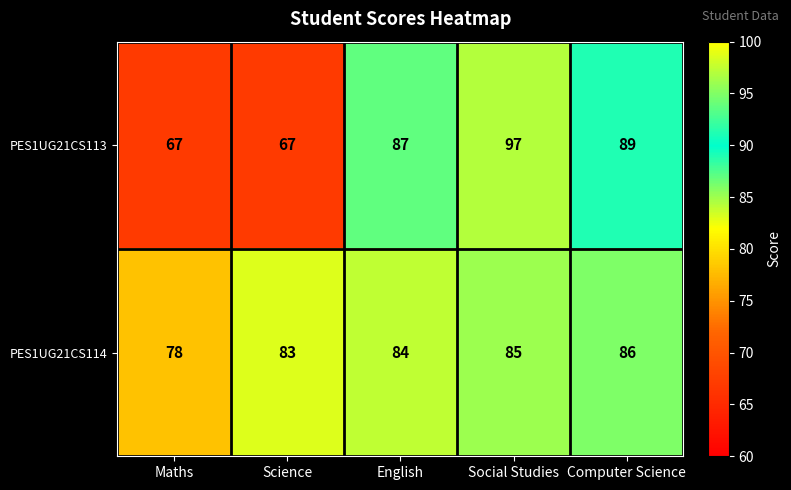

What is the total value across all series at Computer Science?

175